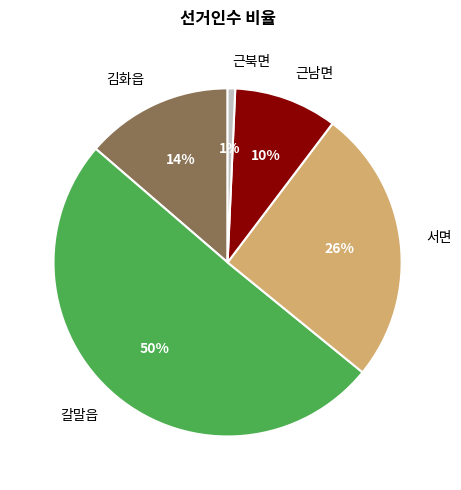

Which slice is the largest?

갈말읍